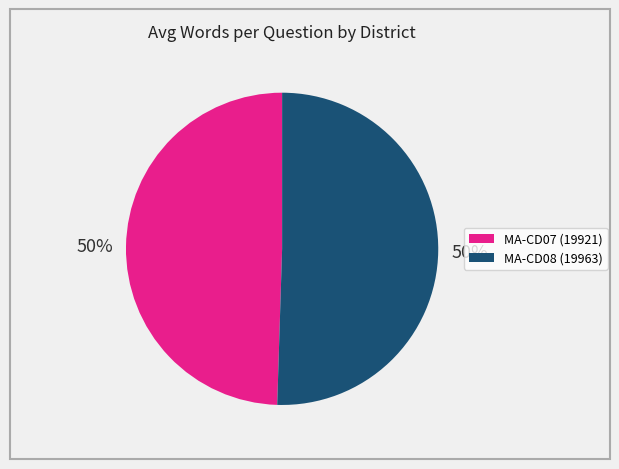

Which slice is the smallest?

19921